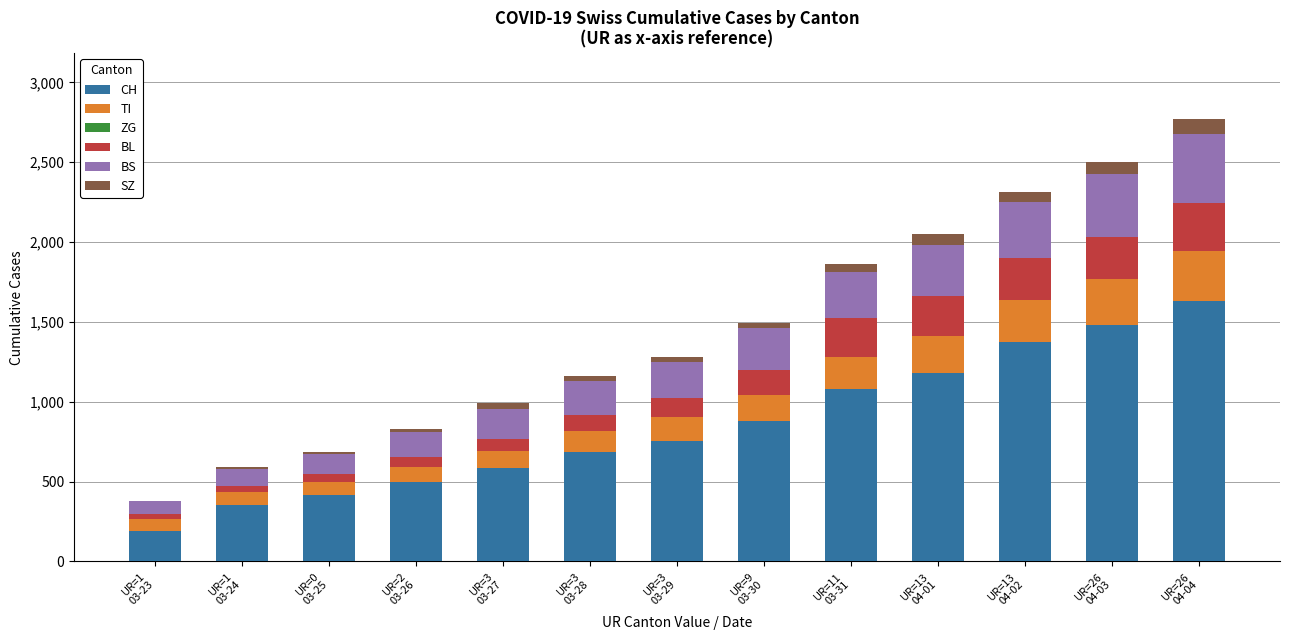

What is the highest value of the CH series?

1630